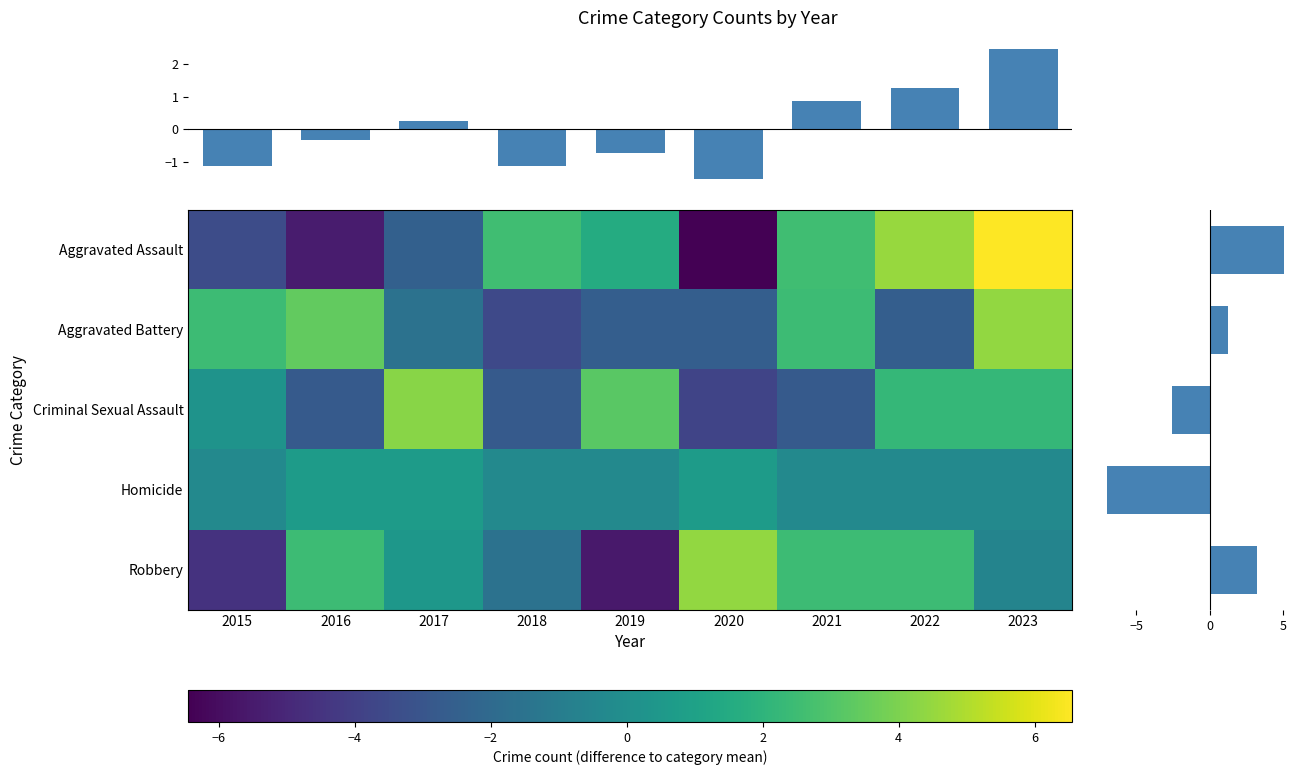

How many data points in Aggravated Assault are above 1?

5